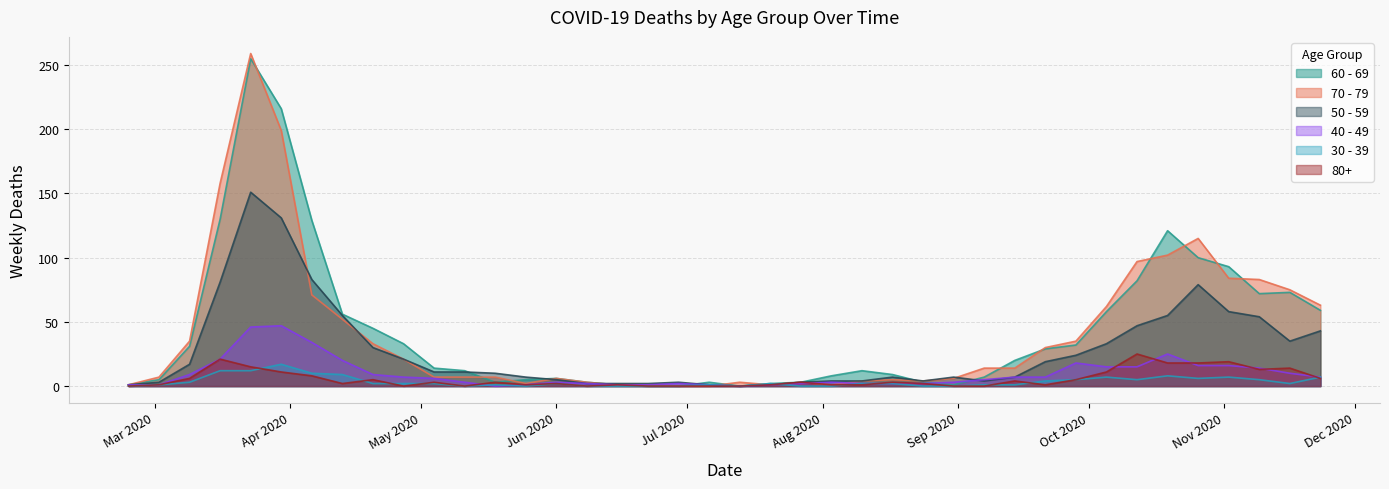

Rank the series at 2020-04-13 from highest to lowest value.

60 - 69, 50 - 59, 70 - 79, 40 - 49, 30 - 39, 80+